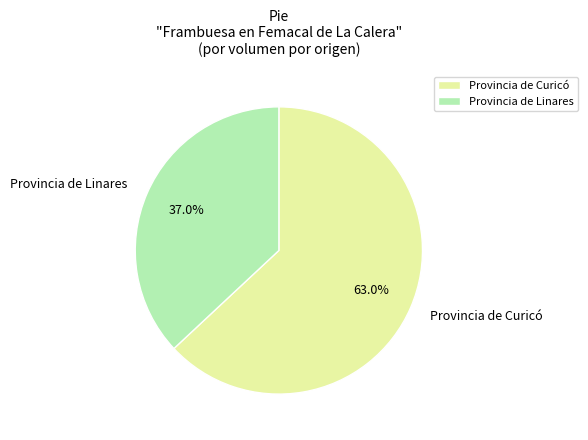

How many segments does this pie chart have?

2